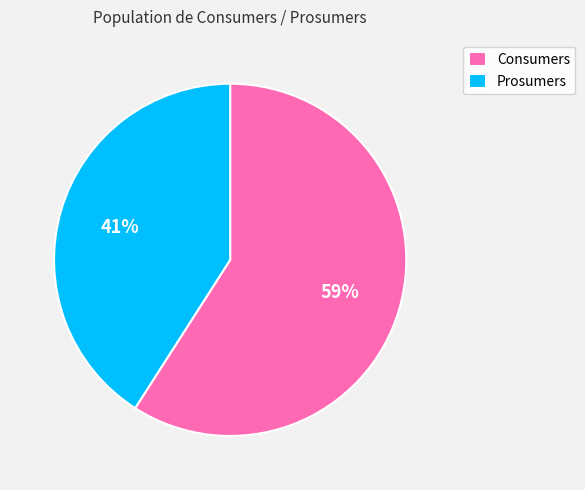

Is there any slice that represents more than half of the pie?

Yes